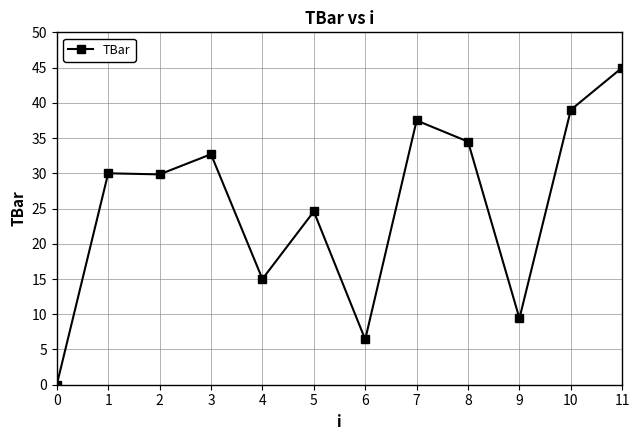

True or false: the data has more than 0 interior local peaks.

True